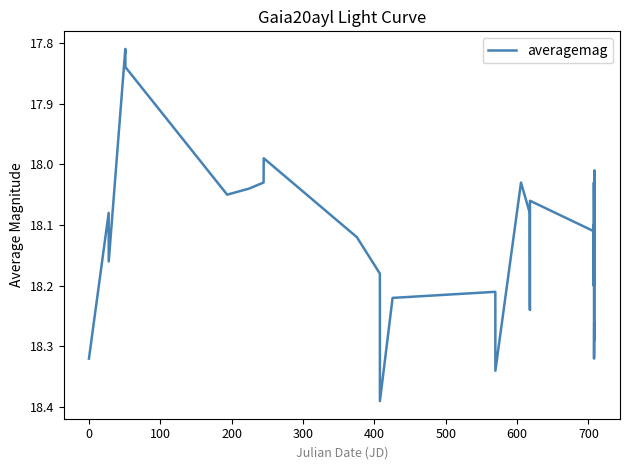

What is the difference between the maximum and minimum values?

0.6